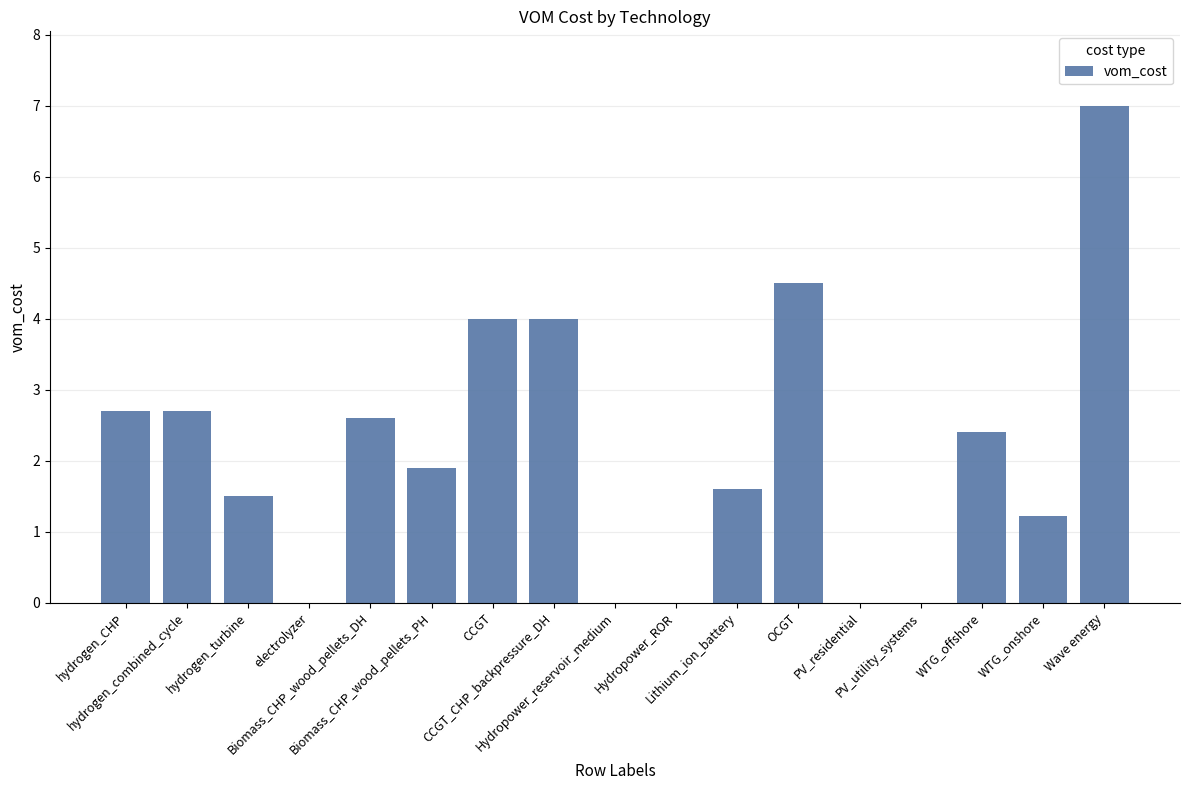

What is the greatest value displayed?

7.0